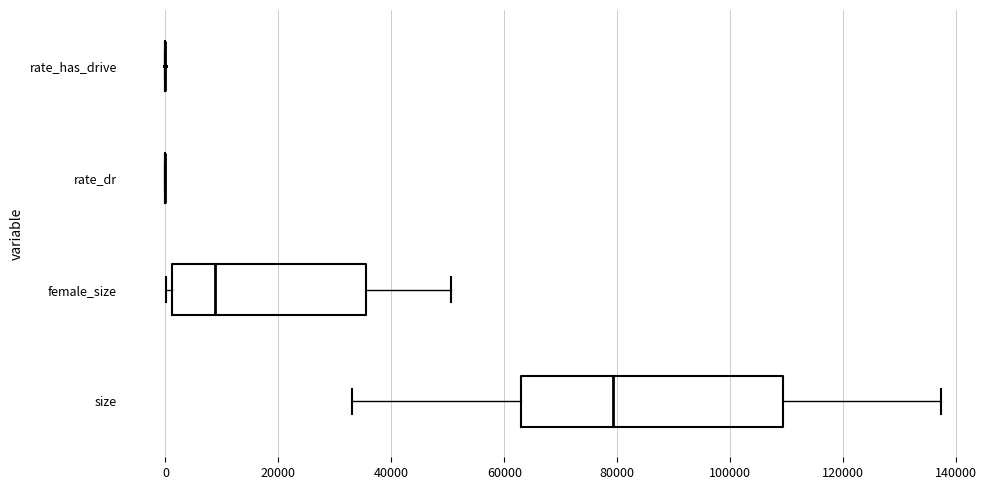

Reading bottom to top, read every box against the x-axis: the position of its median line, the range the box covers, and the ends of its whiskers. The values are not printed on the chart, so give them approximately, as read against the axis.

size: median 80000, box 64000 to 110000, whiskers 34000 to 138000
female_size: median 8000, box 2000 to 36000, whiskers 0 to 50000
rate_dr: box collapsed to a line at 0, whiskers 0 to 0
rate_has_drive: box collapsed to a line at 0, whiskers 0 to 0